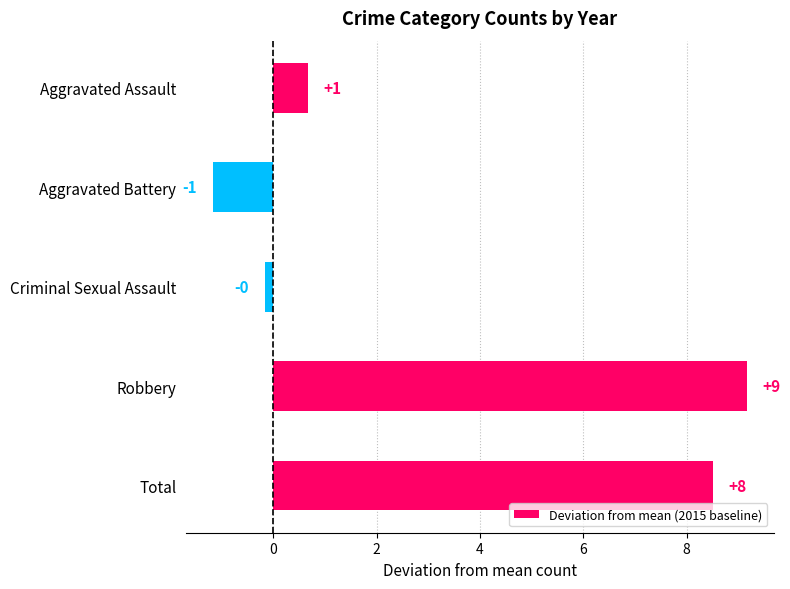

Does the chart contain any negative values?

Yes